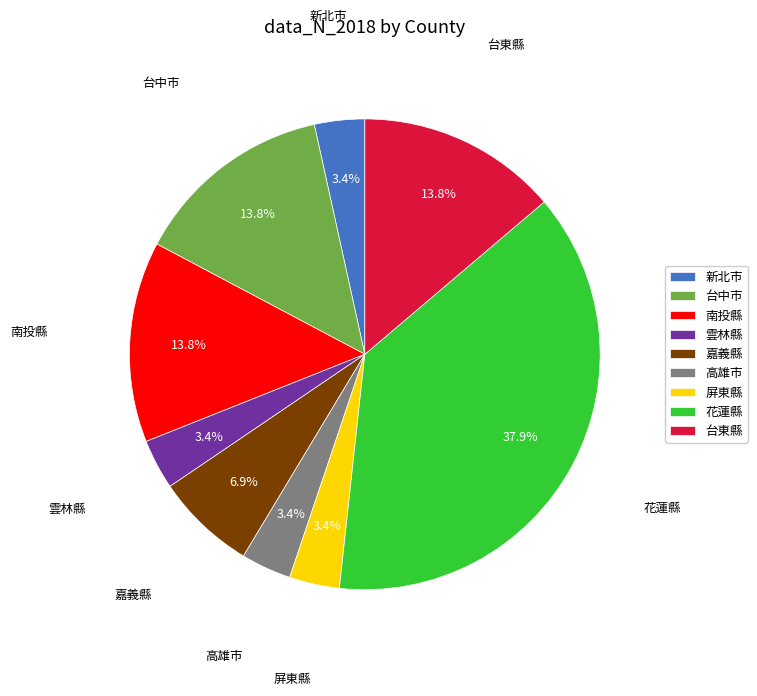

Is it true that 高雄市 is 3% of the pie?

True